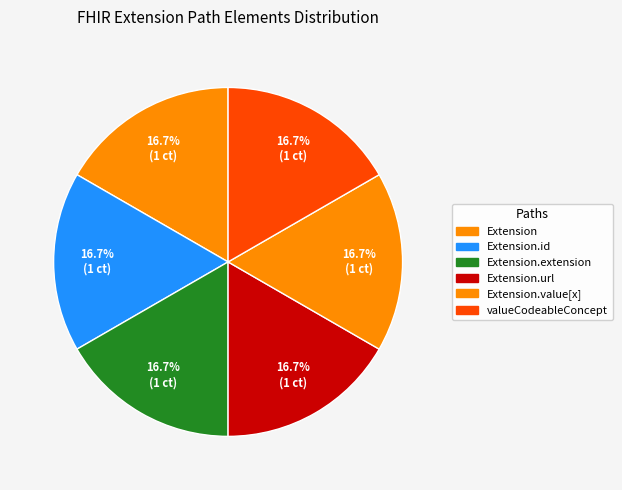

What portion of the pie excludes Extension.id?

83.3%